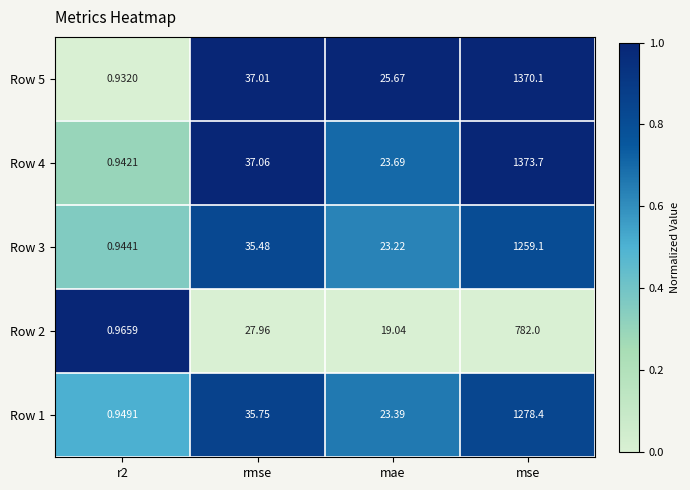

Is the value of Row 2 at mae greater than the value of Row 3 at mse?

No